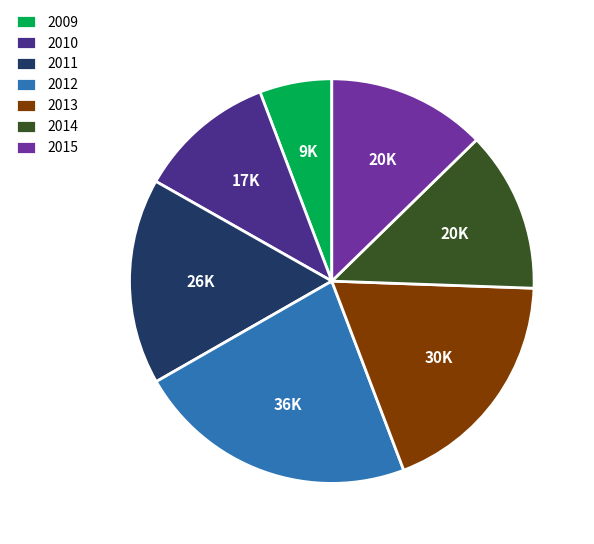

Does 2015 account for over 50% of the chart?

No